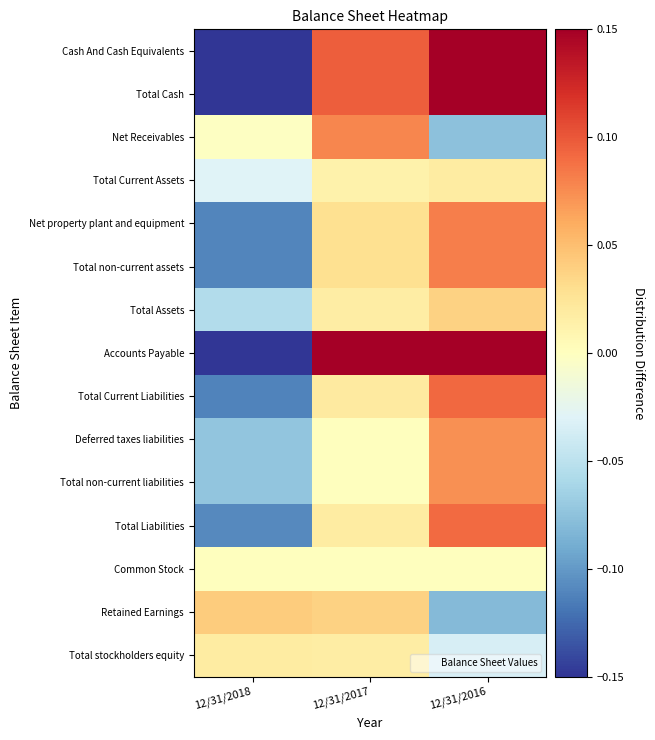

At which category is the sum across all series the highest?

12/31/2016